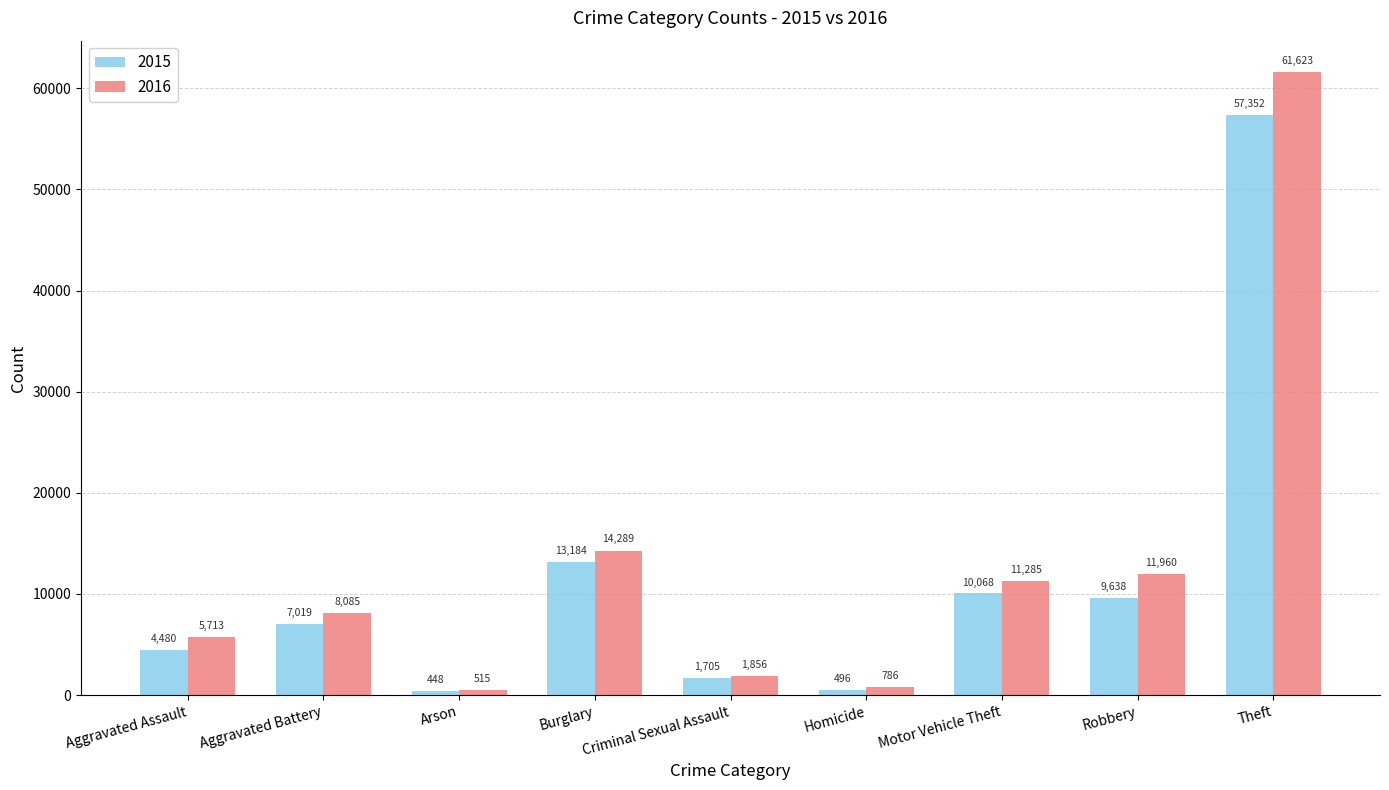

True or false: 2016 has a value of 11960 at Robbery.

True